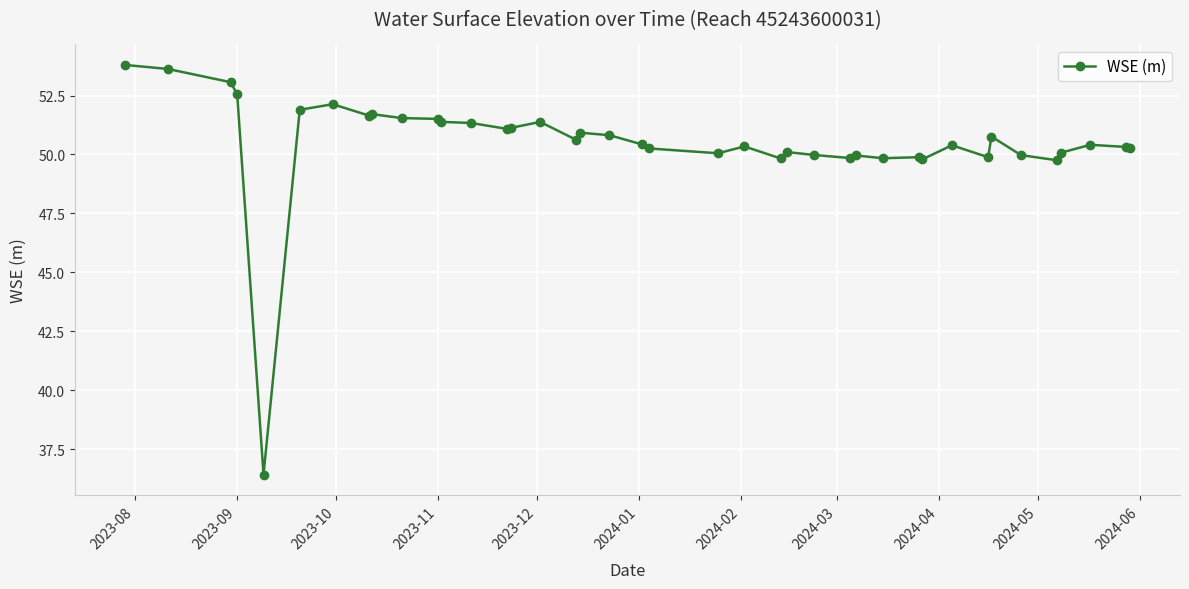

What is the smallest value displayed?

36.4